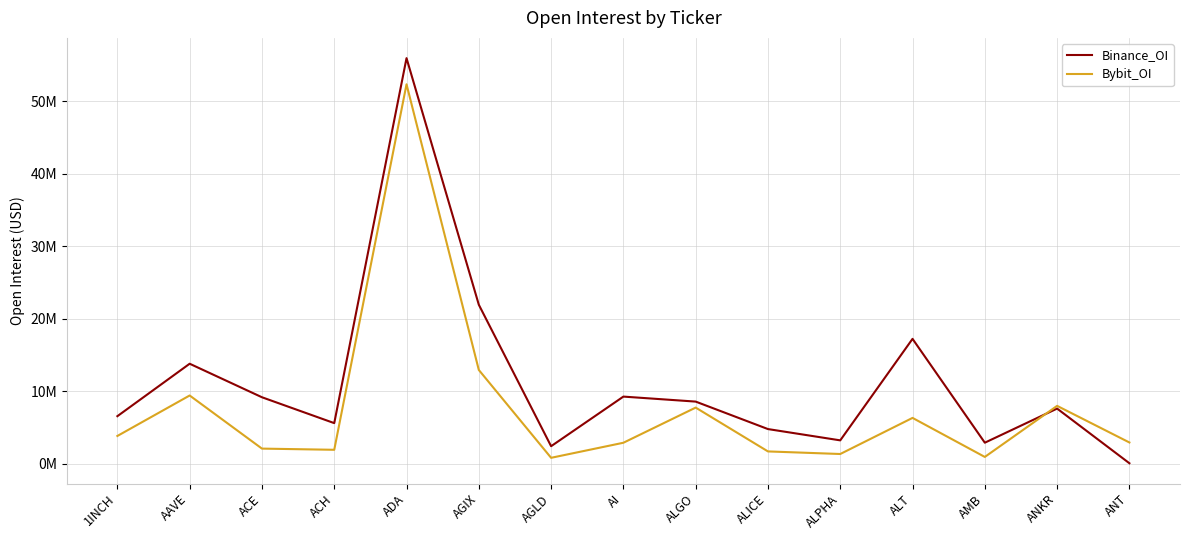

What is the total value across all series at AGIX?

34.9